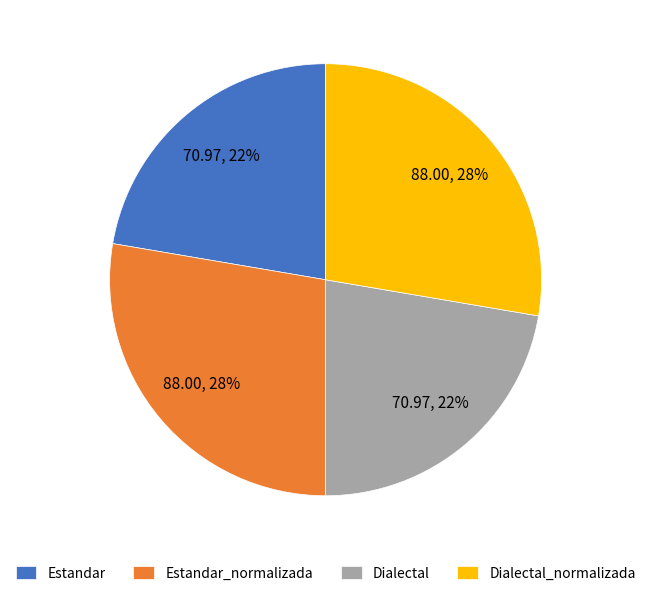

Do Estandar and Dialectal together represent more than half of the pie?

No